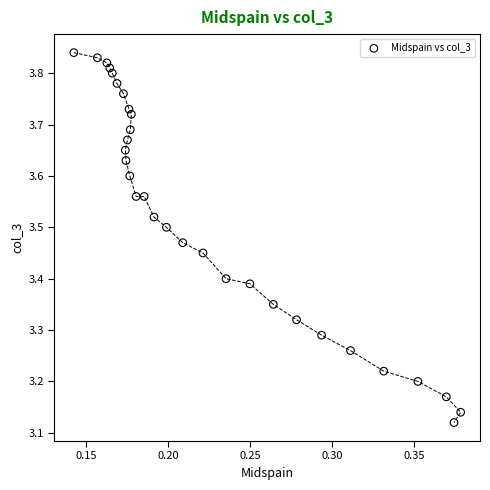

What is the range of Y values (max minus min)?

0.7